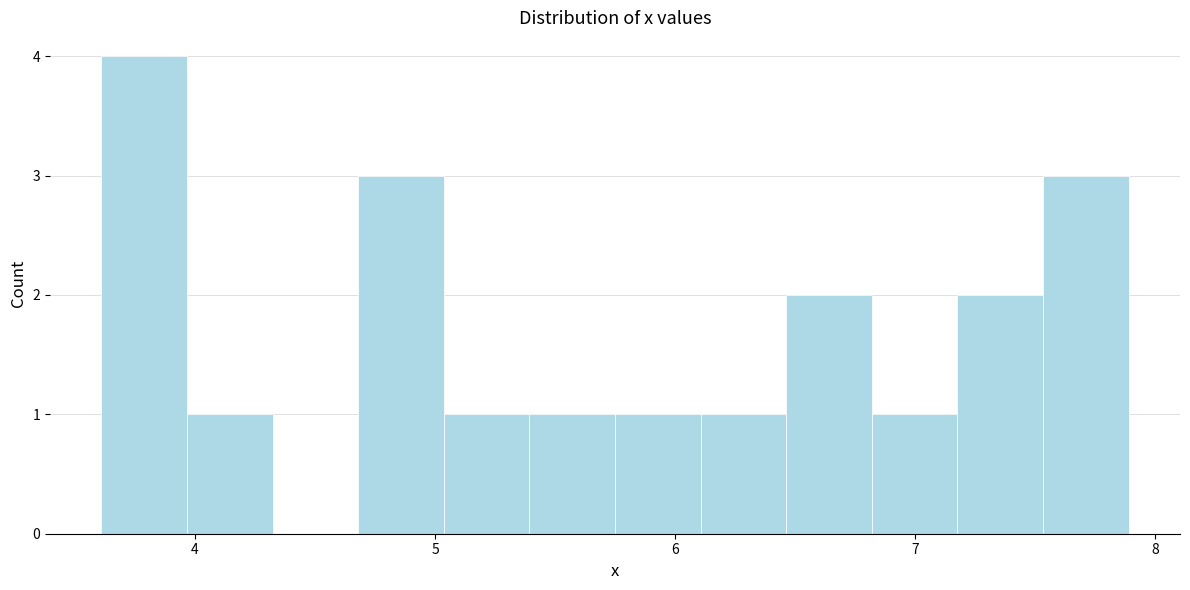

Read against the x-axis, roughly where is the centre of the tallest bar?

3.8